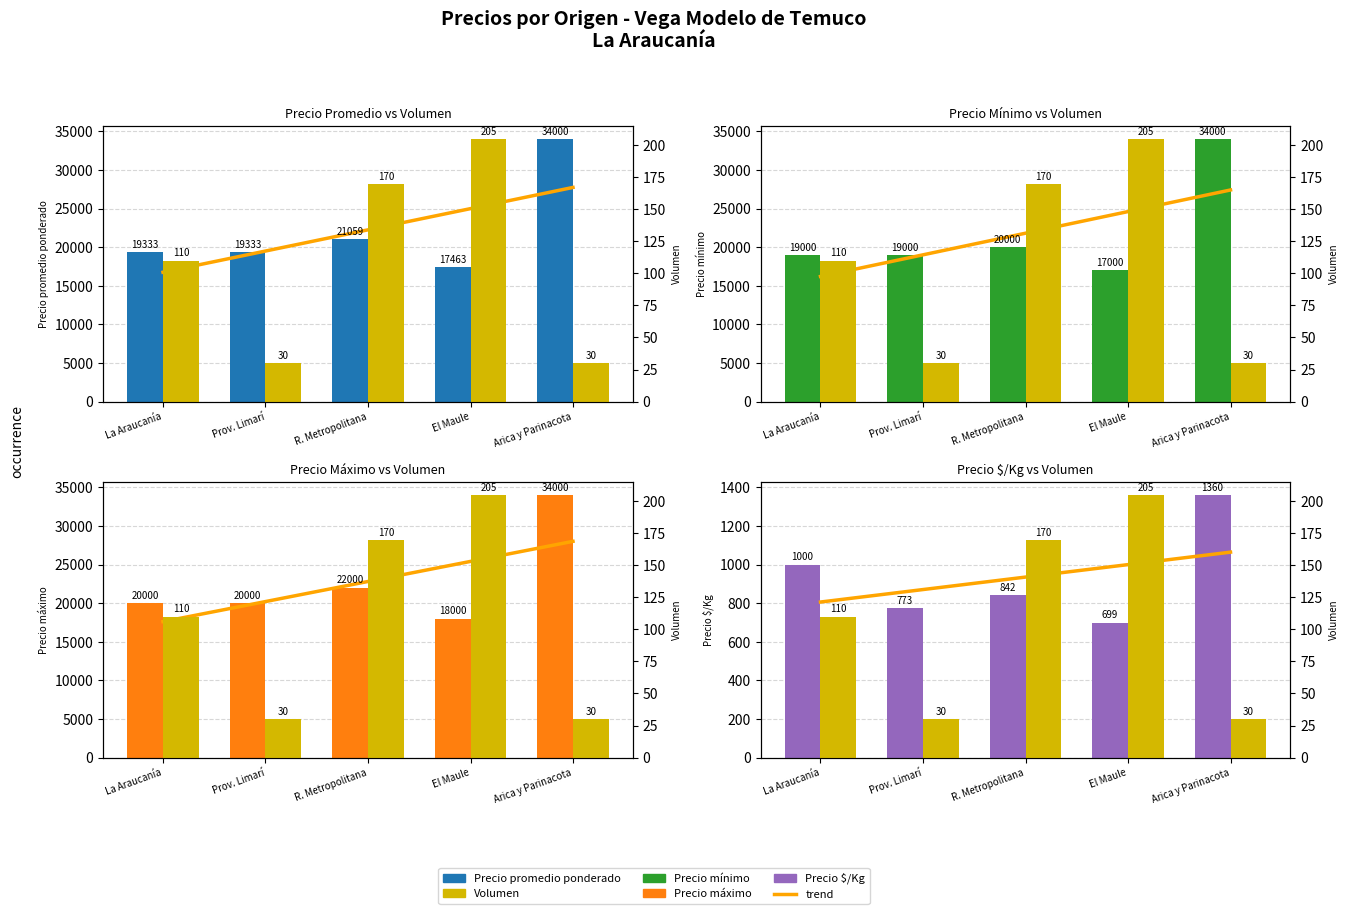

How many Precio máximo values are between 20000 and 22000?

3